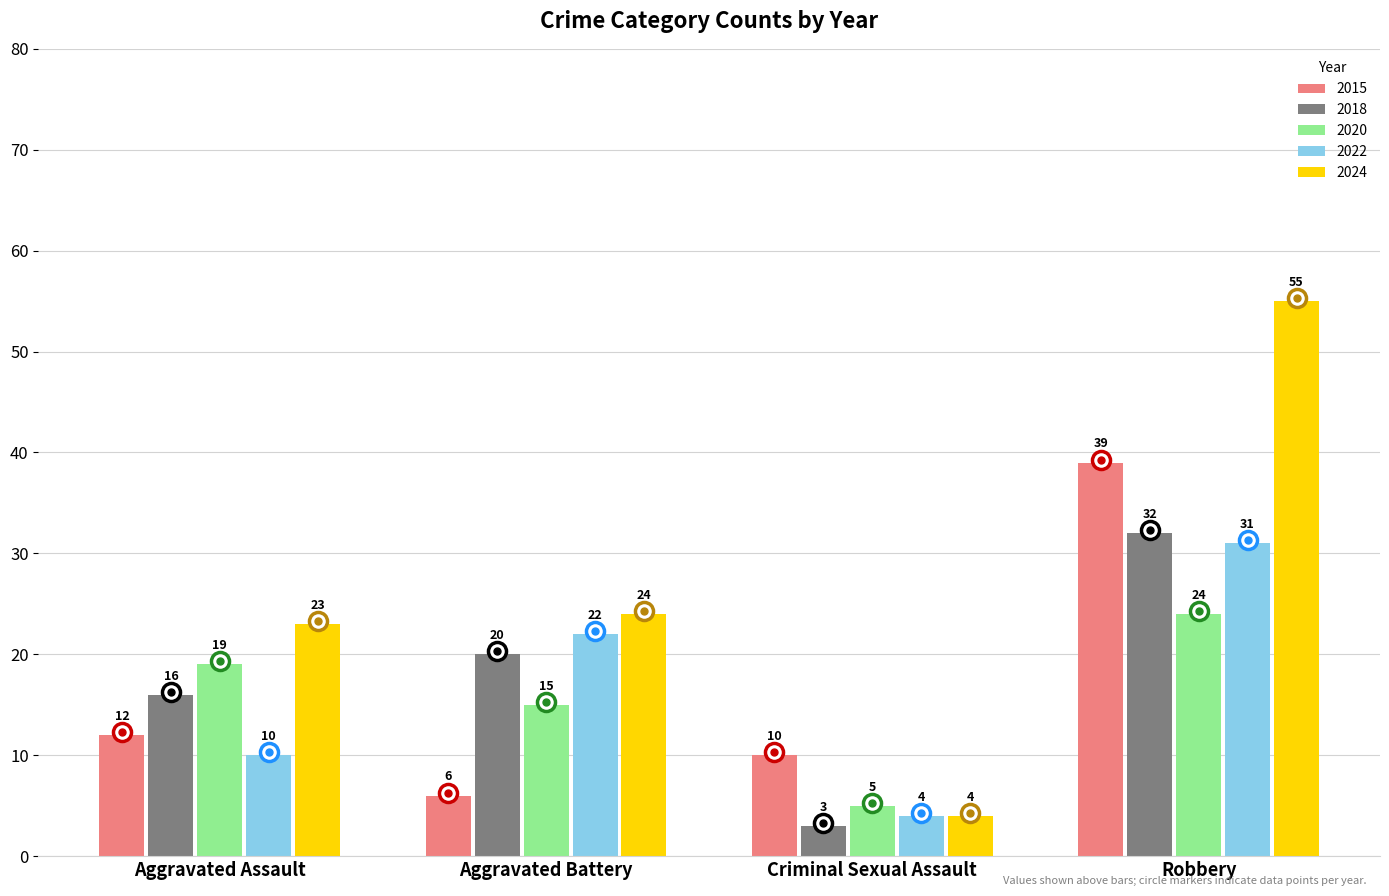

What is the maximum value shown in the chart?

55